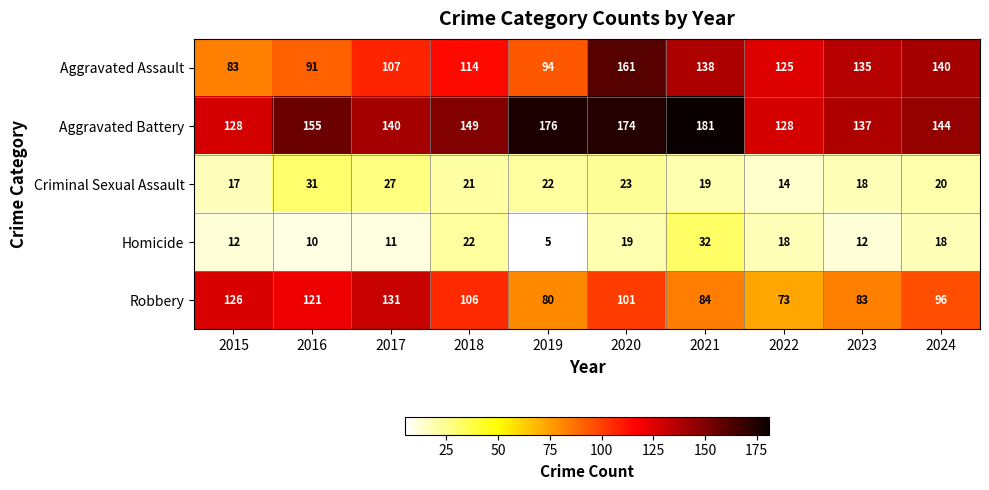

Which series has the largest total across all categories?

Aggravated Battery